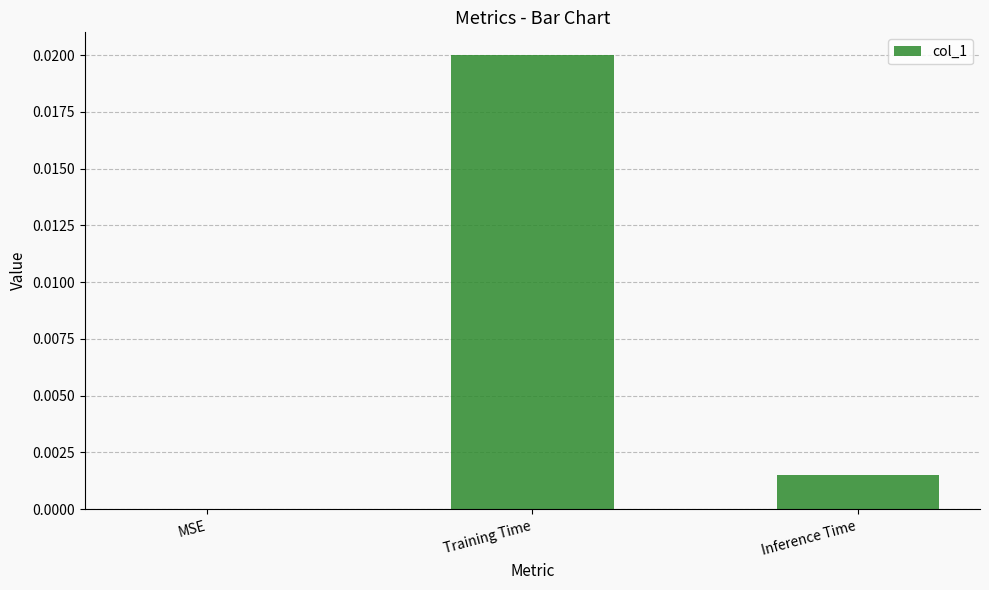

The chart shows a value of 0.0 at Training Time. True or false?

True